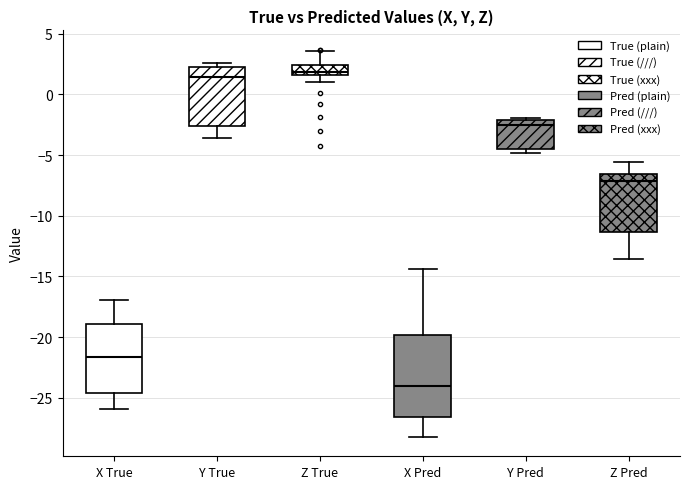

Reading left to right, read every box against the y-axis: the position of its median line, the range the box covers, and the ends of its whiskers. The values are not printed on the chart, so give them approximately, as read against the axis.

X True: median -21.5, box -24.5 to -19.0, whiskers -26.0 to -17.0
Y True: median 1.5, box -2.5 to 2.0, whiskers -3.5 to 2.5
Z True: median 2.0, box 1.5 to 2.5, whiskers 1.0 to 3.5
X Pred: median -24.0, box -26.5 to -20.0, whiskers -28.0 to -14.5
Y Pred: median -2.5, box -4.5 to -2.0, whiskers -5.0 to -2.0 (just above the box's upper edge)
Z Pred: median -7.0, box -11.5 to -6.5, whiskers -13.5 to -5.5